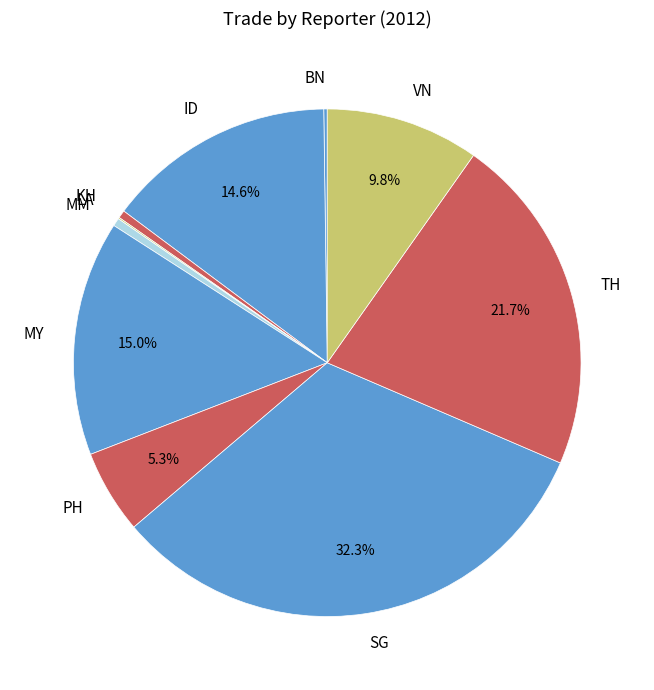

The TH slice represents 22% of the pie. True or false?

True